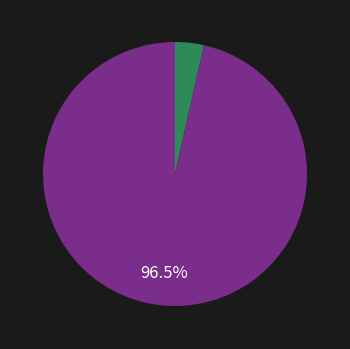

Is there a majority slice in this chart?

Yes